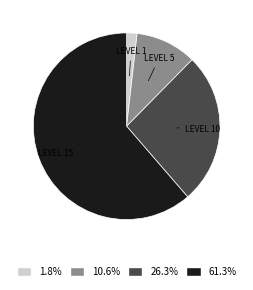

Is there any slice that represents more than half of the pie?

Yes